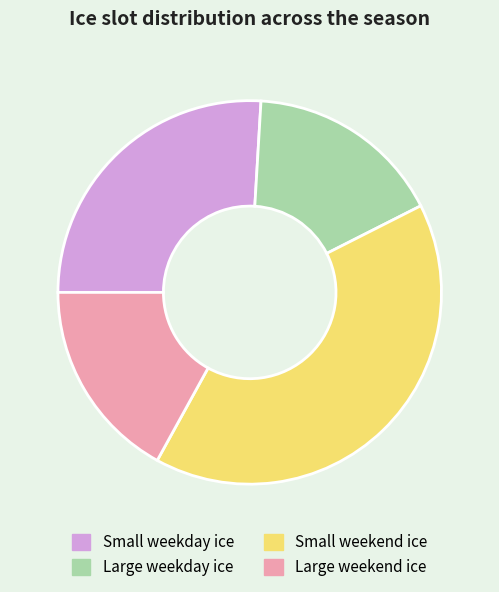

What is the ratio of the value at Large weekday ice to the value at Large weekend ice?

1.0